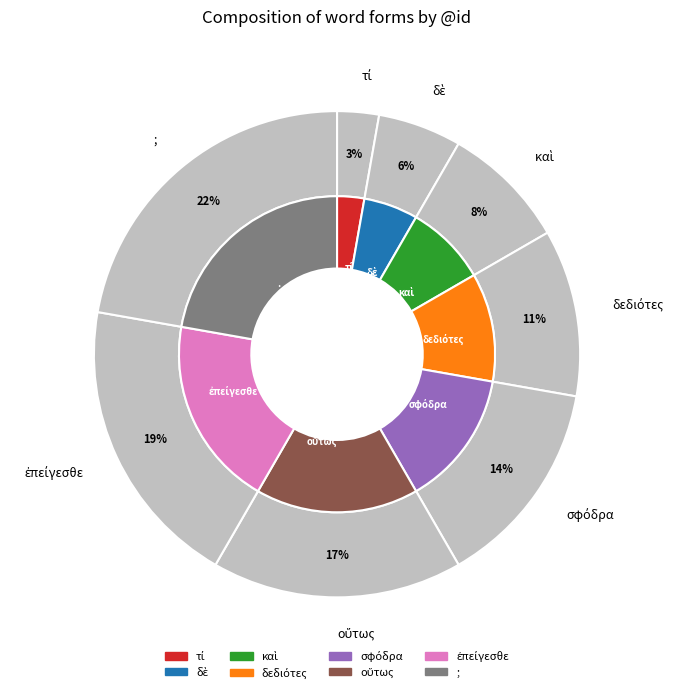

How many segments does this pie chart have?

8